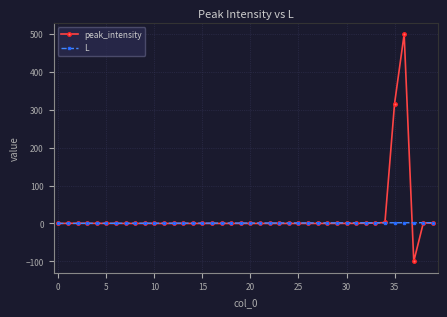

Which series has the widest spread of values?

peak_intensity